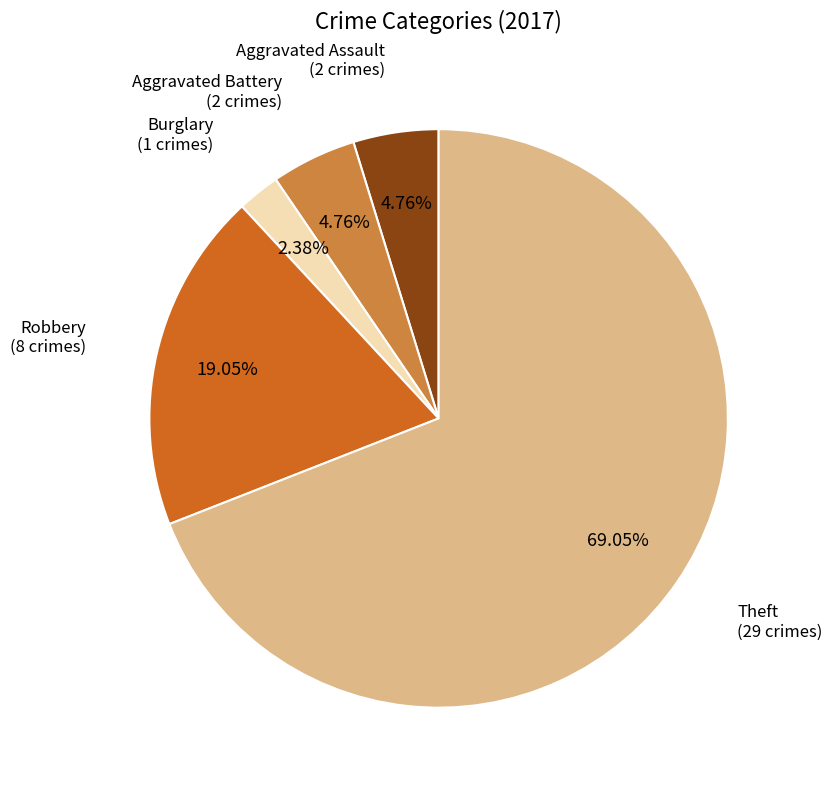

Is Burglary the majority of the pie?

No